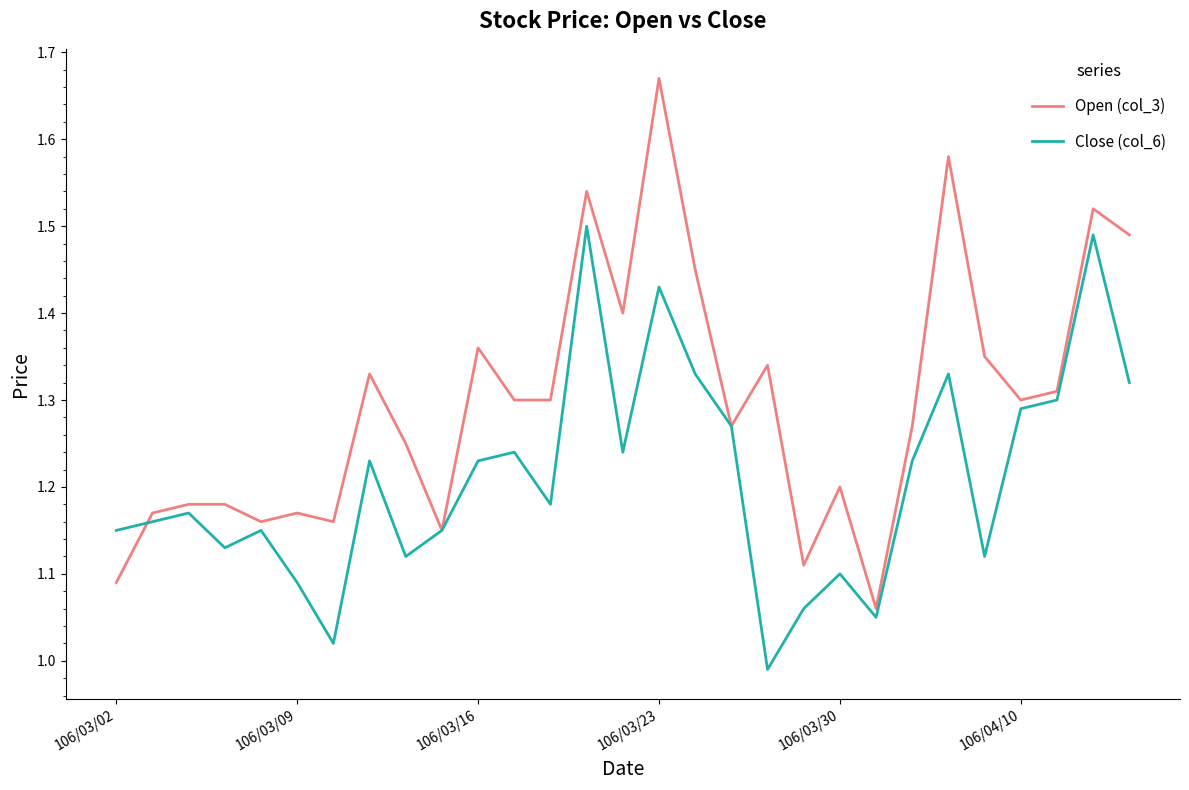

Which series has the largest total across all categories?

Open (col_3)